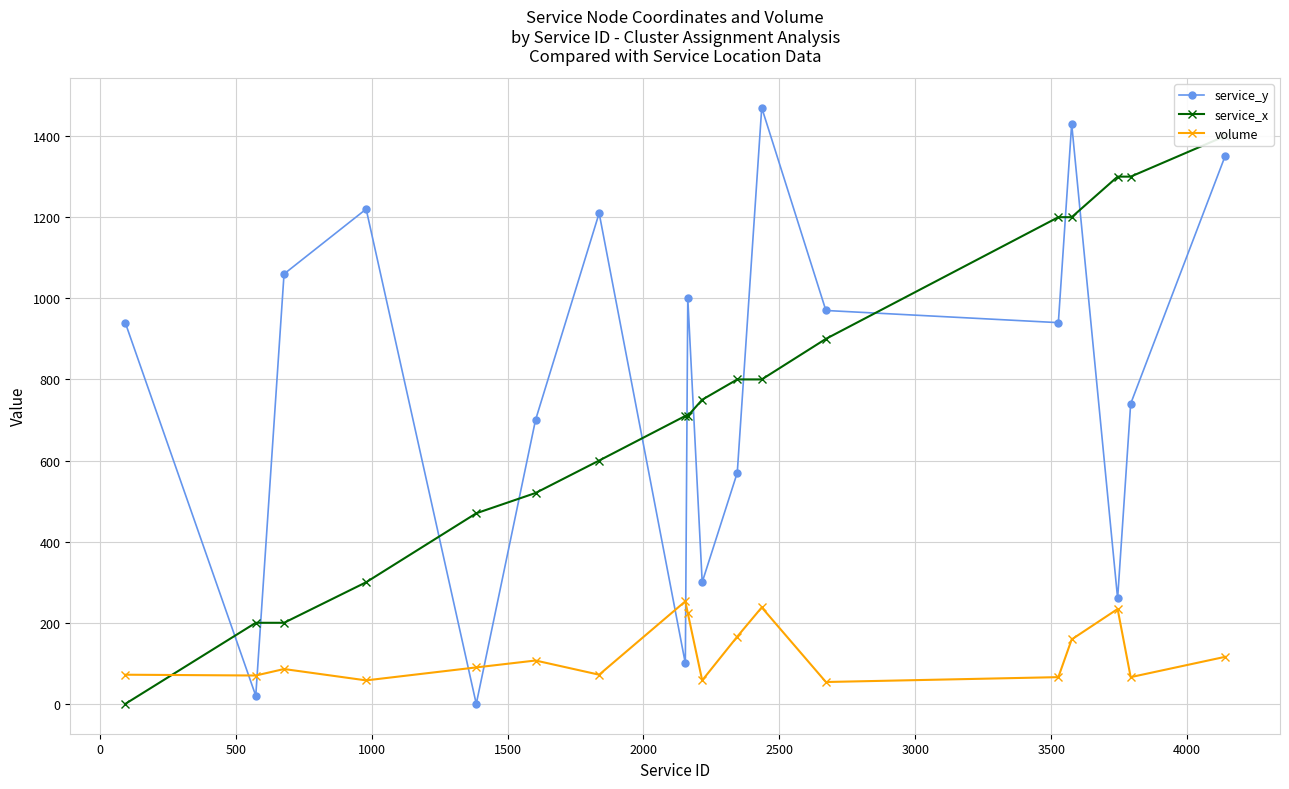

What is the highest value of the volume series?

253